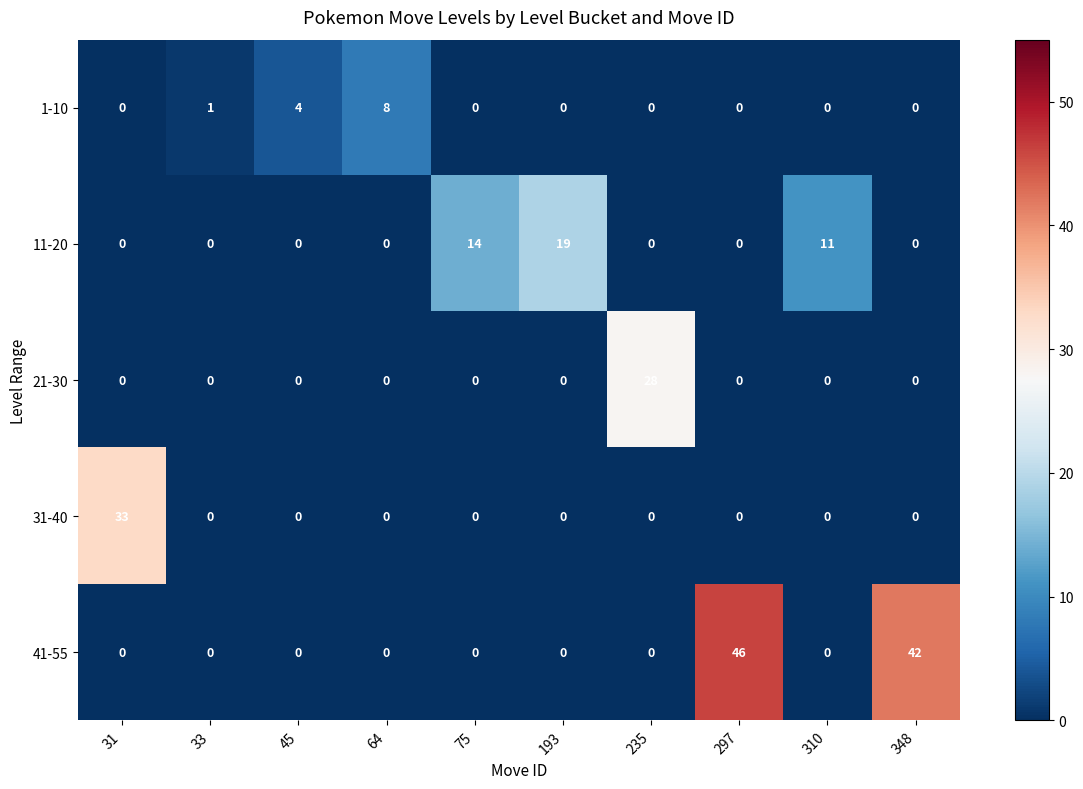

Which category has the highest value in the 21-30 series?

235